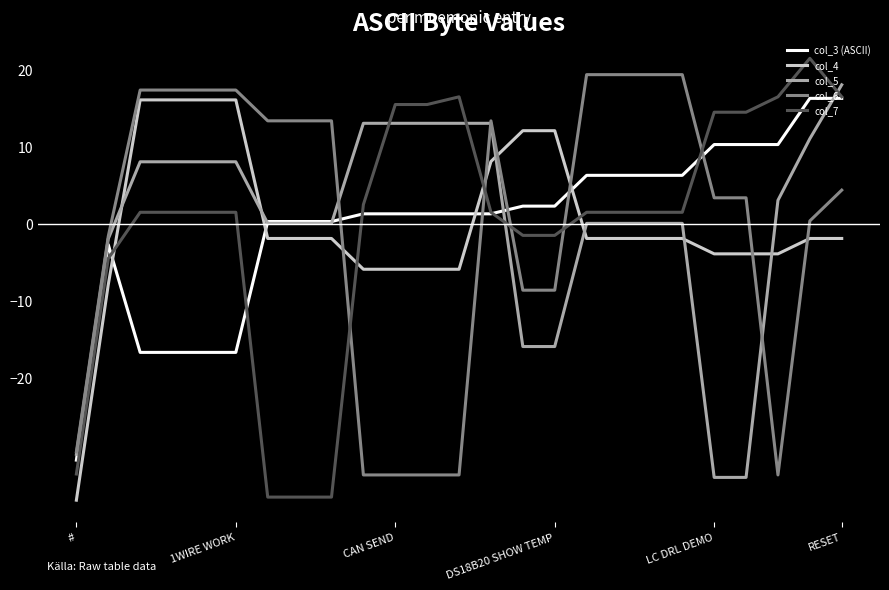

True or false: col_7 and col_4 intersect in this chart.

True